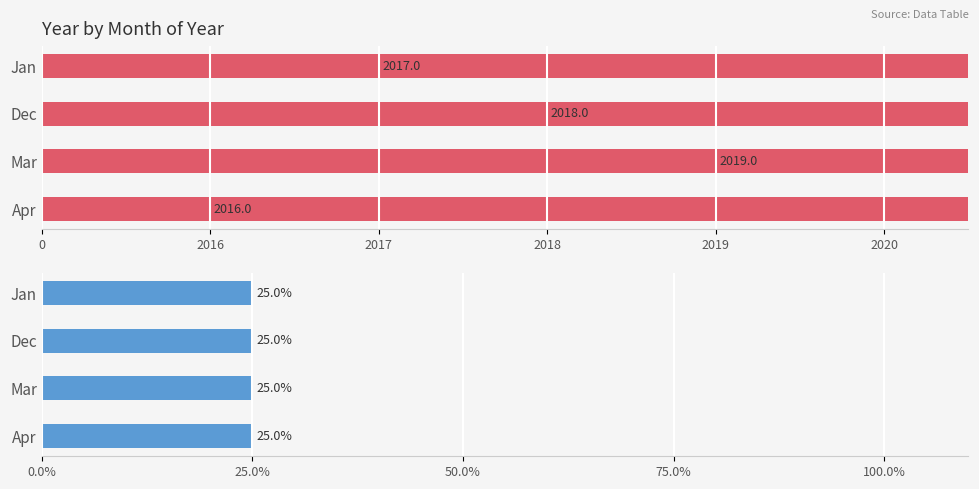

True or false: year has a value of 2017.0 at Jan.

True